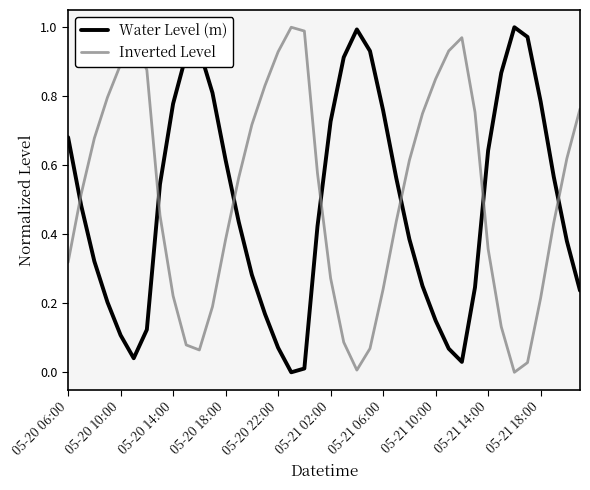

True or false: Inverted Level and Water Level (m) cross at least once.

True